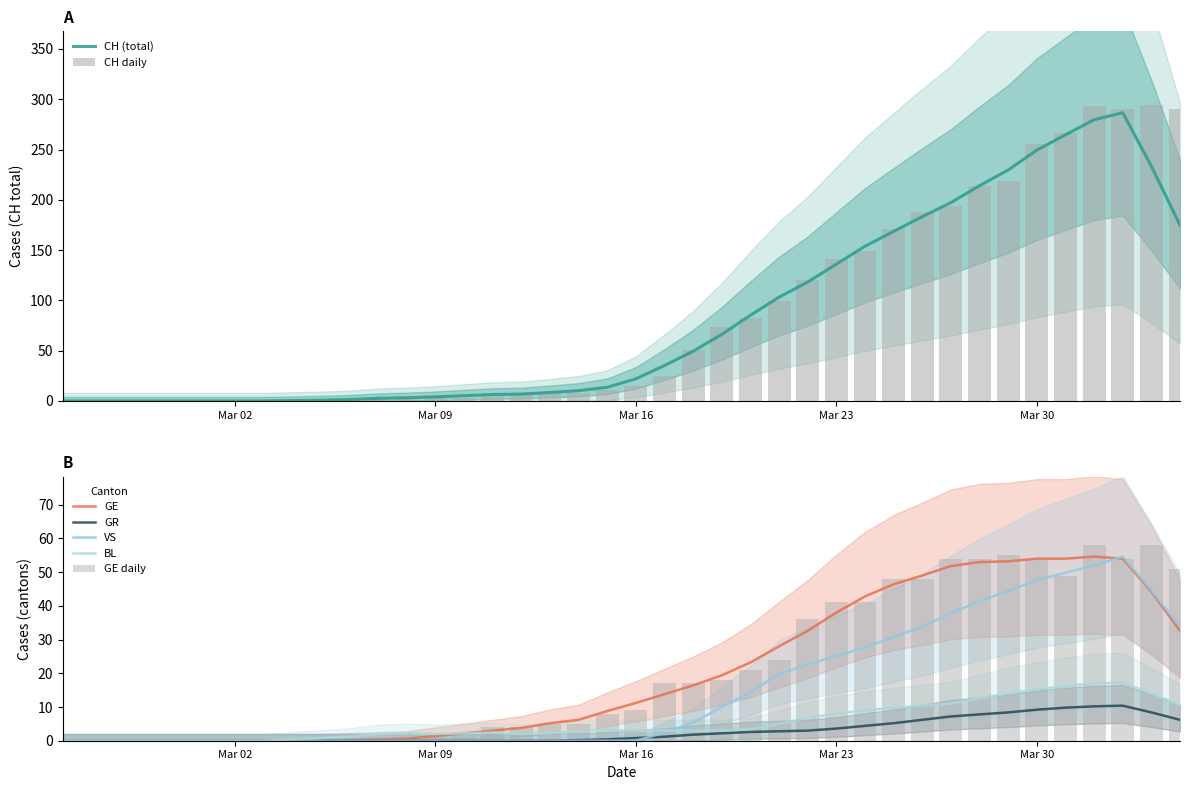

Is it true that CH (total) equals 249.4 at Mar 30?

True